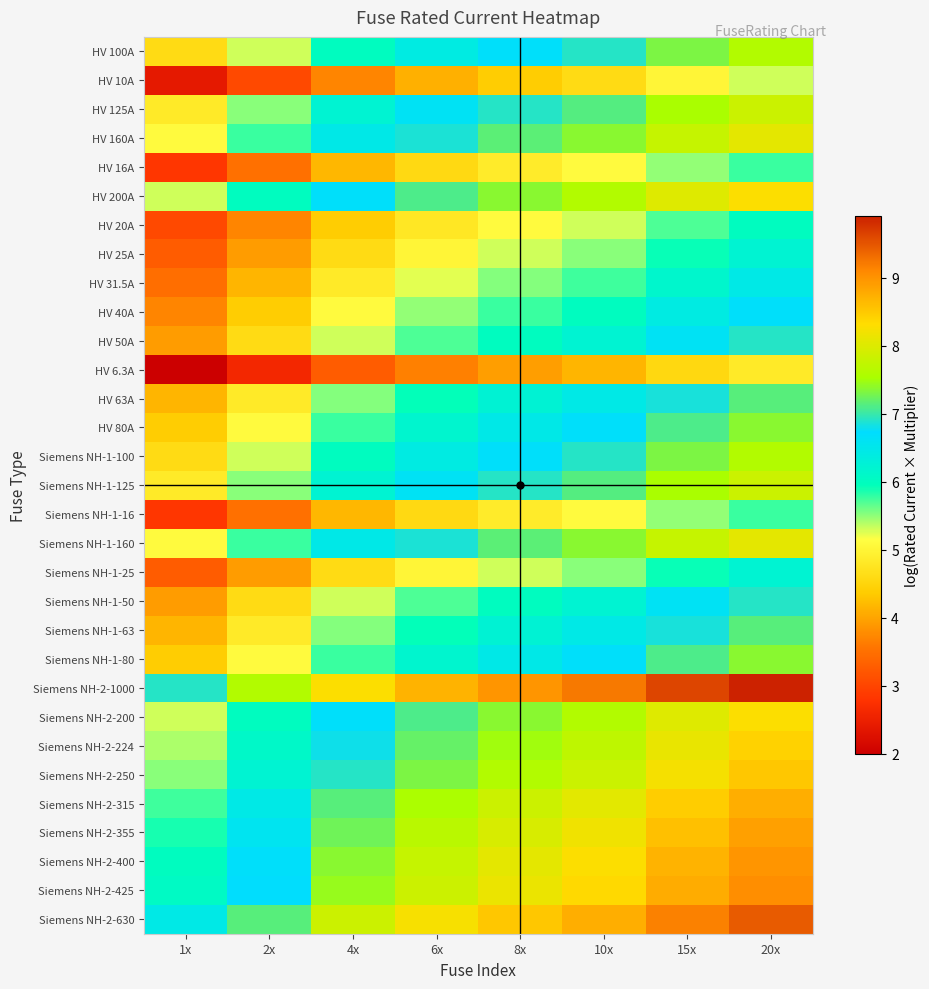

What is the difference between the highest and lowest values at 2x?

5.0